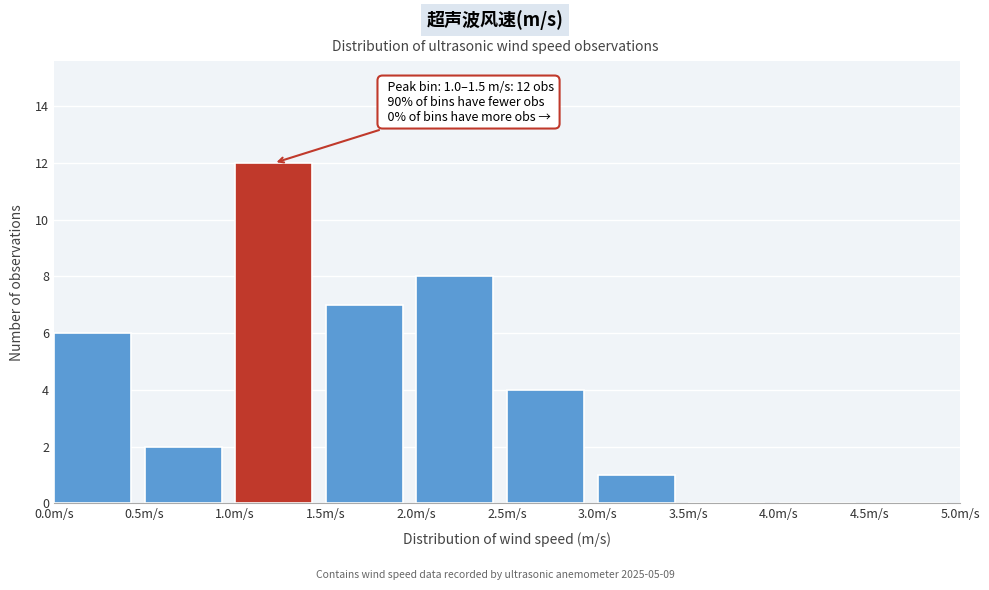

Which range on the x-axis has the tallest bar?

1.0 to 1.5